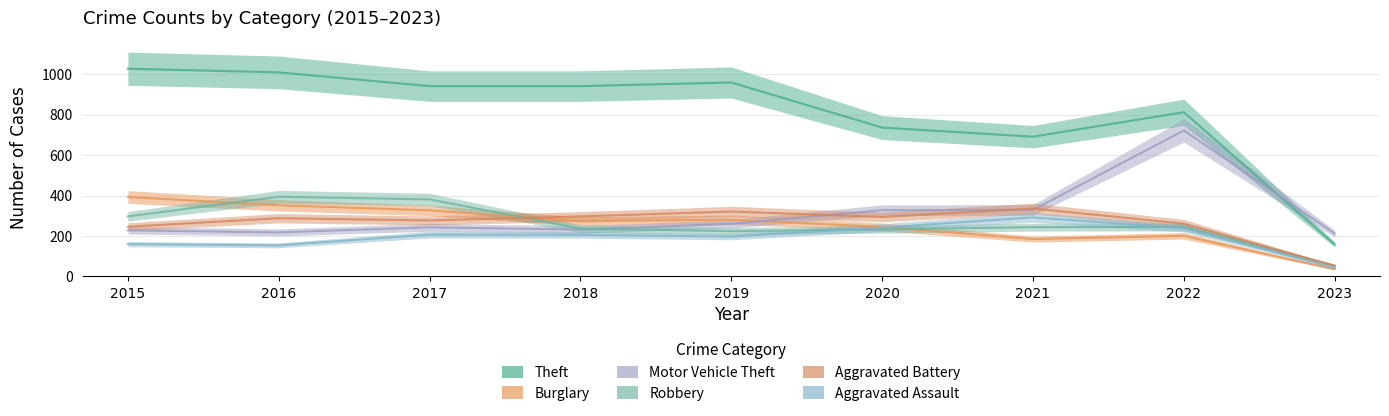

Which series has the largest total across all categories?

Theft